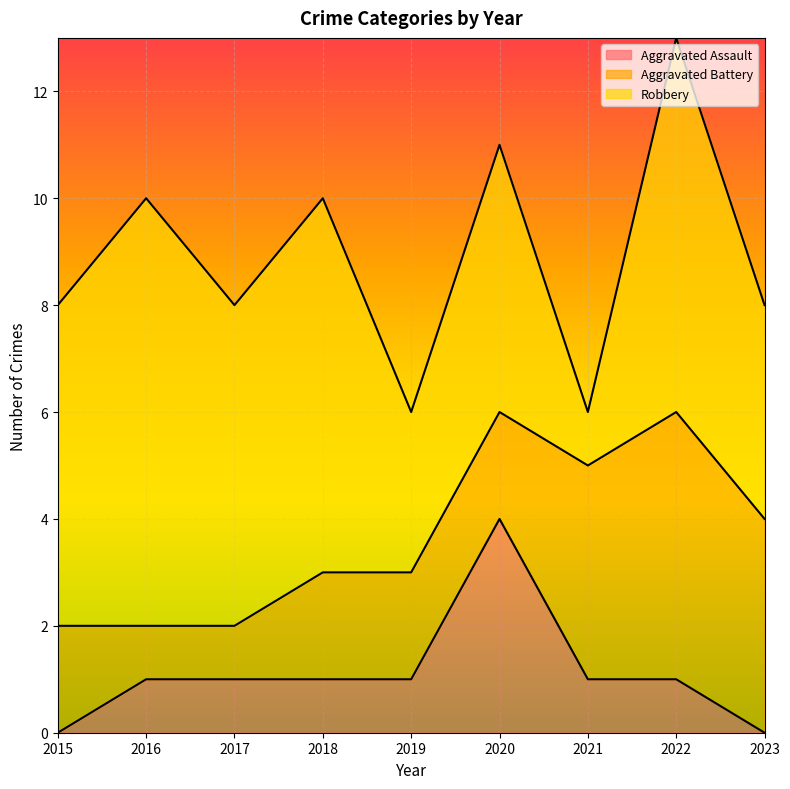

Reading left to right, extract all data points from this chart.

Aggravated Assault: 2015=0	2016=1	2017=1	2018=1	2019=1	2020=4	2021=1	2022=1	2023=0
Aggravated Battery: 2015=2	2016=1	2017=1	2018=2	2019=2	2020=2	2021=4	2022=5	2023=4
Robbery: 2015=6	2016=8	2017=6	2018=7	2019=3	2020=5	2021=1	2022=7	2023=4